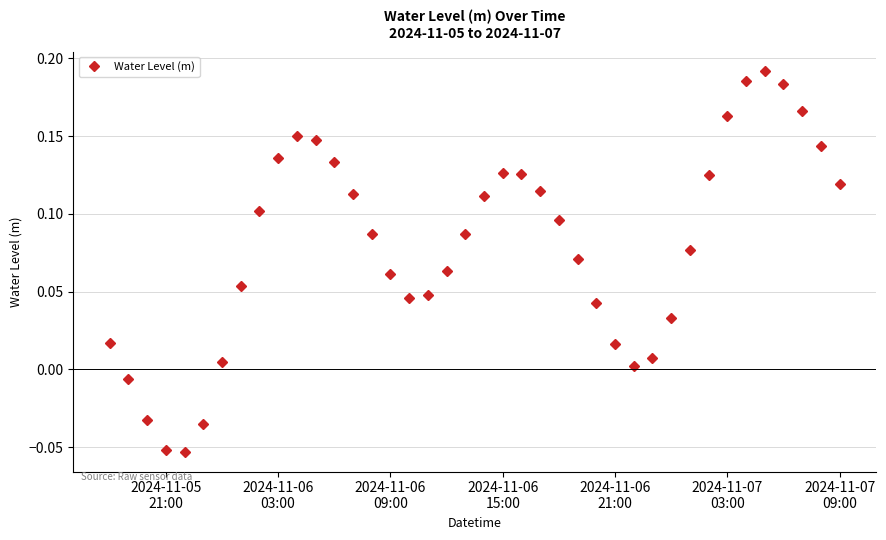

How many interior local valleys (lower than both neighbors) does the data have?

3